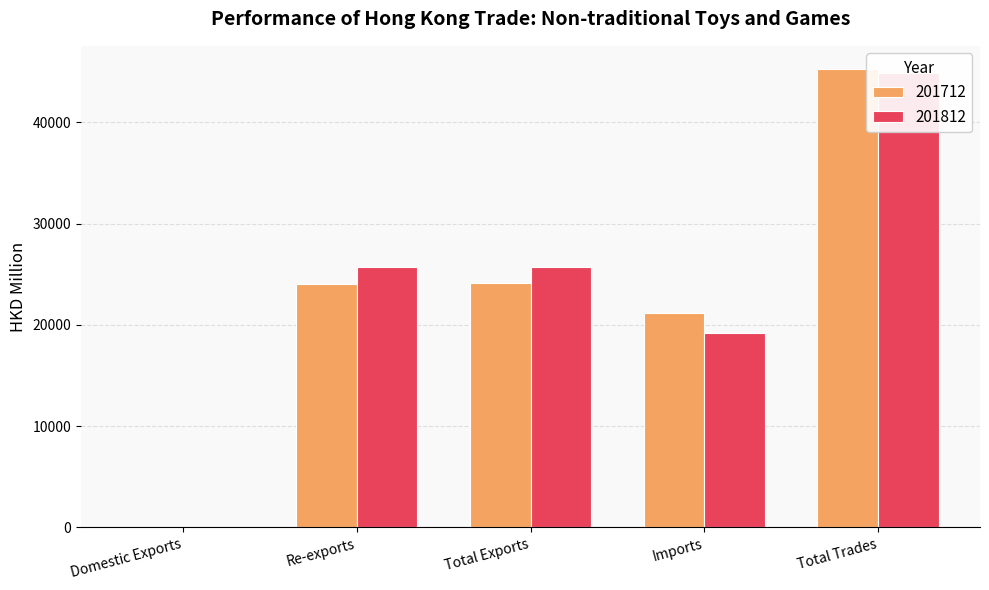

Which has a higher value, Total Trades or Re-exports?

Total Trades